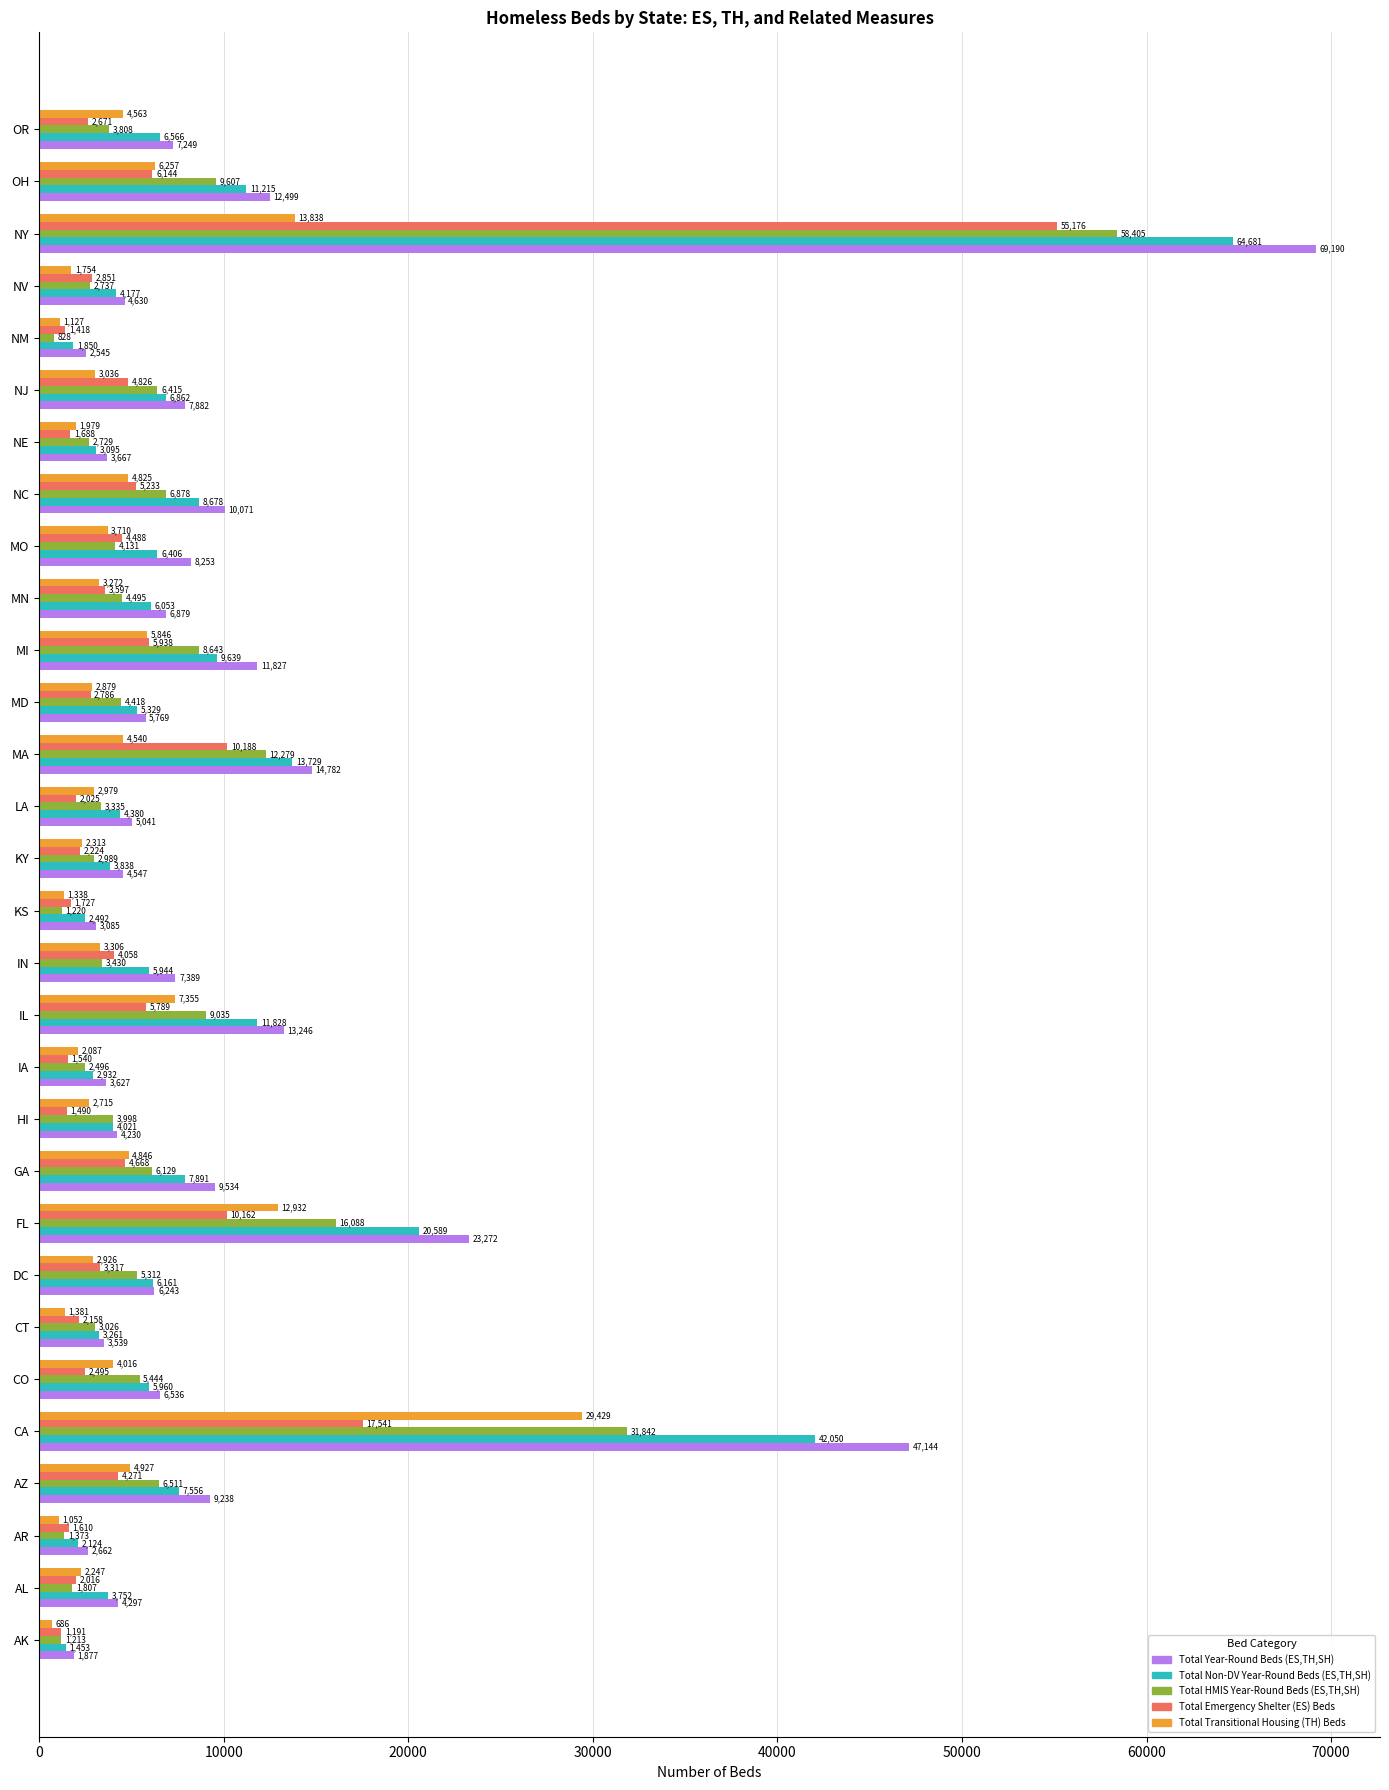

What are all the series names shown in the legend?

Total Year-Round Beds (ES,TH,SH), Total Non-DV Year-Round Beds (ES,TH,SH), Total HMIS Year-Round Beds (ES,TH,SH), Total Emergency Shelter (ES) Beds, Total Transitional Housing (TH) Beds